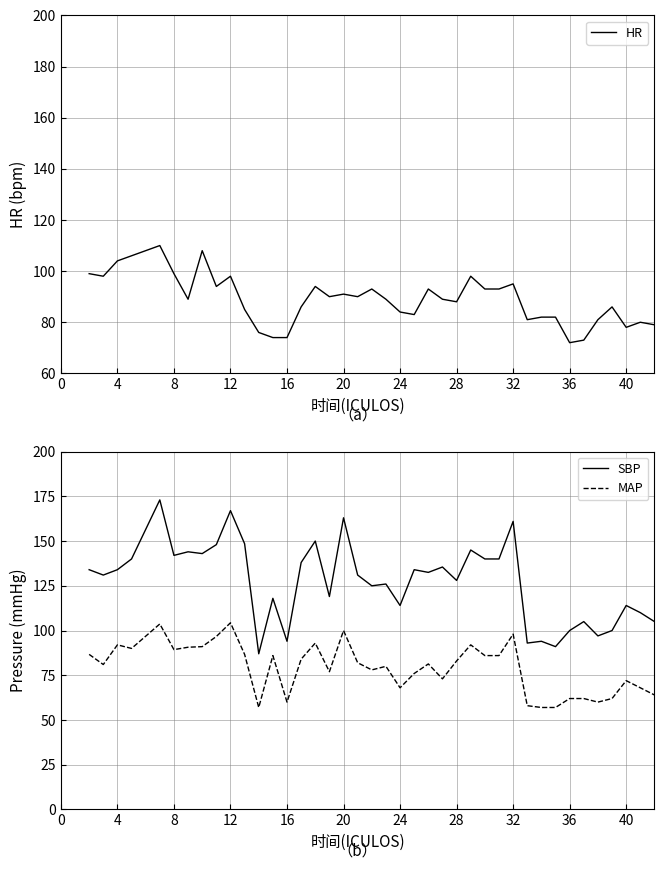

The MAP series shows 89.3 at 8. True or false?

True